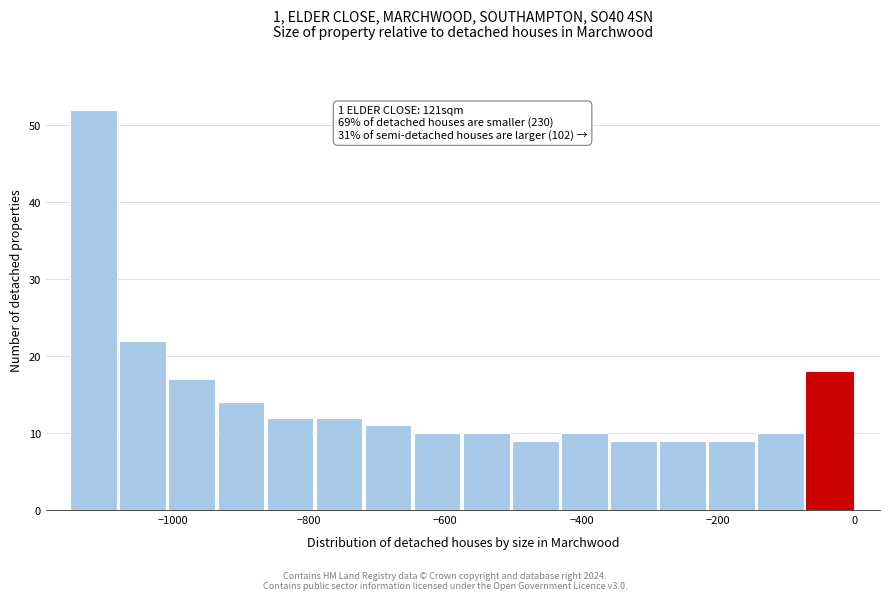

Read against the x-axis, roughly where is the centre of the tallest bar?

-1120